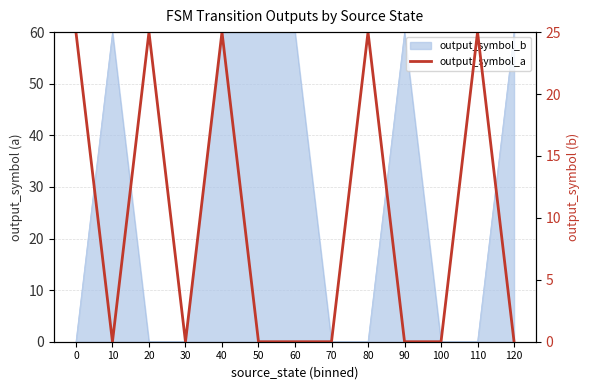

Does the chart have visible grid lines?

Yes